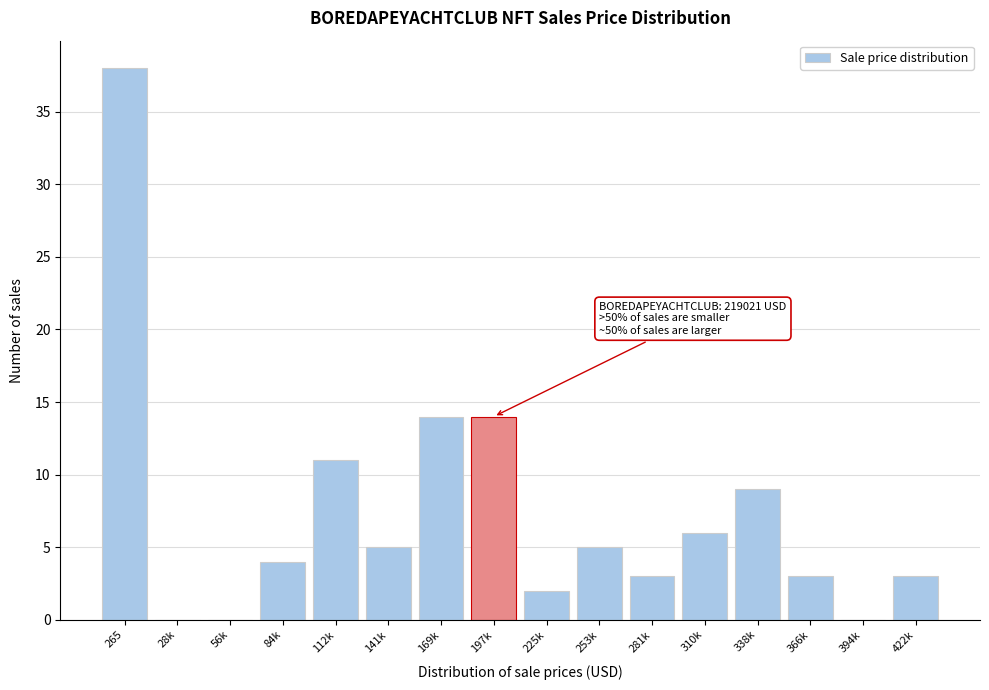

Reading right to left, what are all the values shown in this chart?

422k=3	394k=0	366k=3	338k=9	310k=6	281k=3	253k=5	225k=2	197k=14	169k=14	141k=5	112k=11	84k=4	56k=0	28k=0	265=38